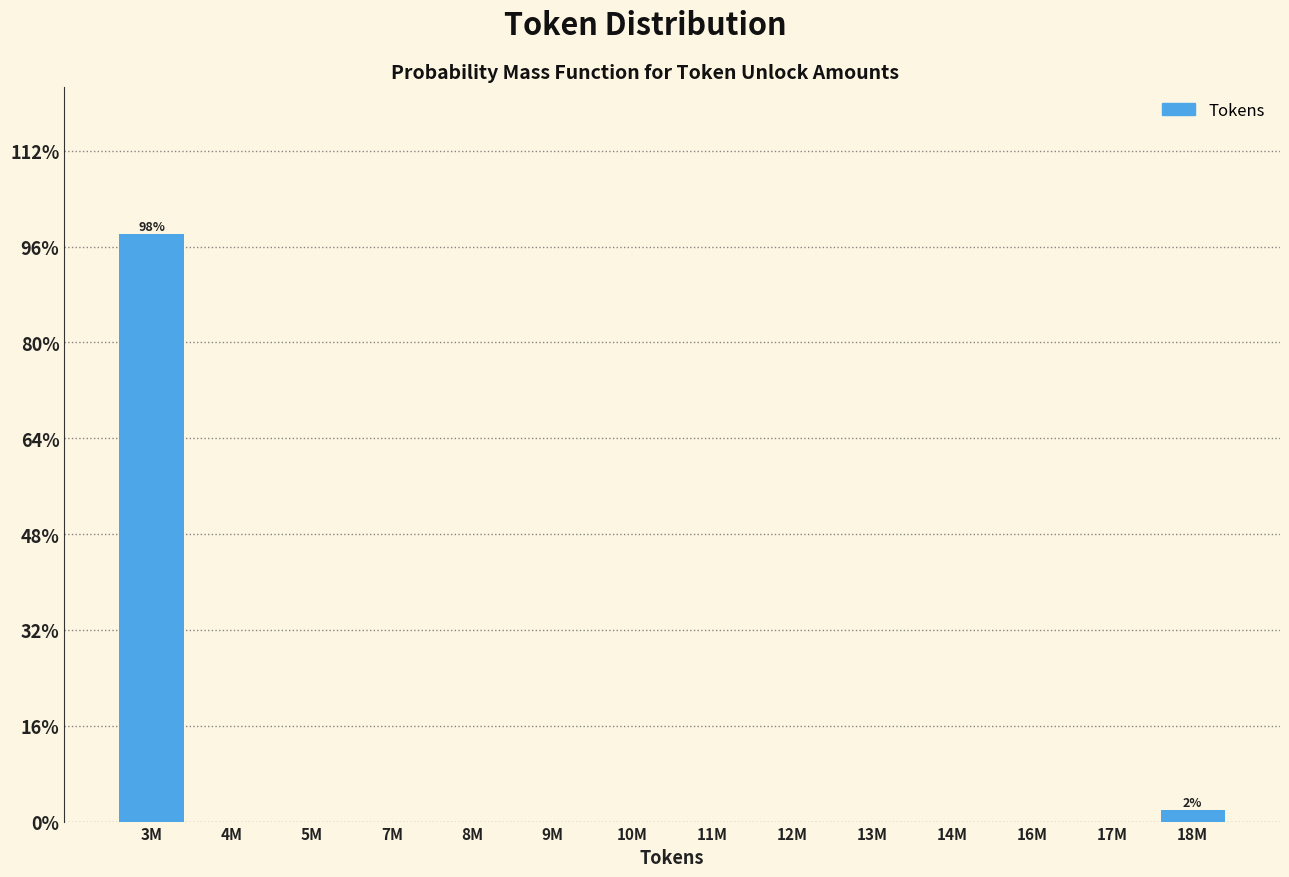

Reading left to right, list all the values displayed in this chart.

3M=98.1	4M=0.0	5M=0.0	7M=0.0	8M=0.0	9M=0.0	10M=0.0	11M=0.0	12M=0.0	13M=0.0	14M=0.0	16M=0.0	17M=0.0	18M=1.9